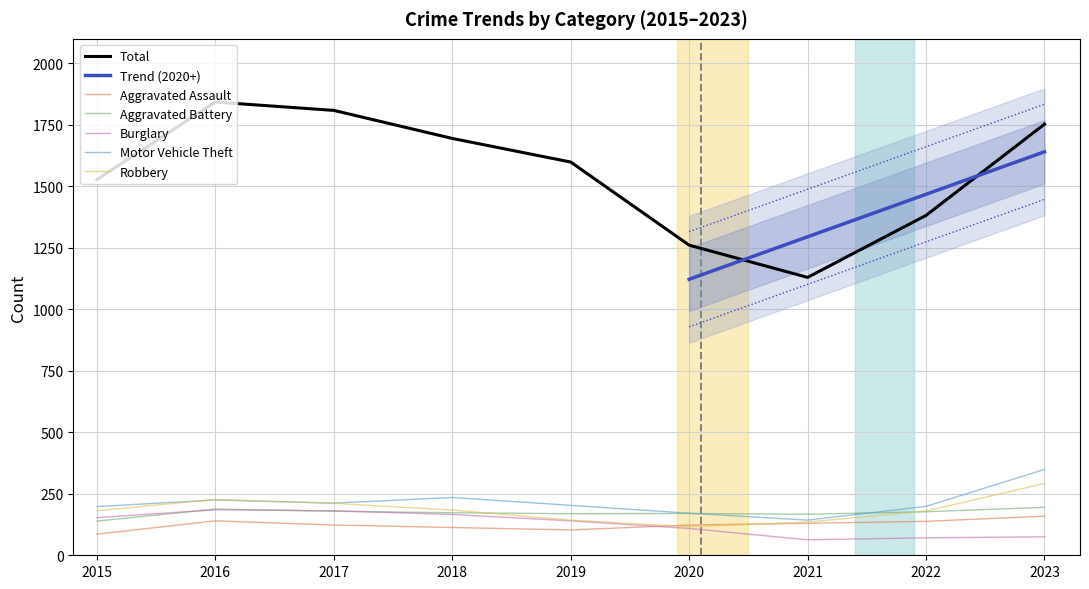

True or false: Robbery has more than 2 interior local peaks.

False